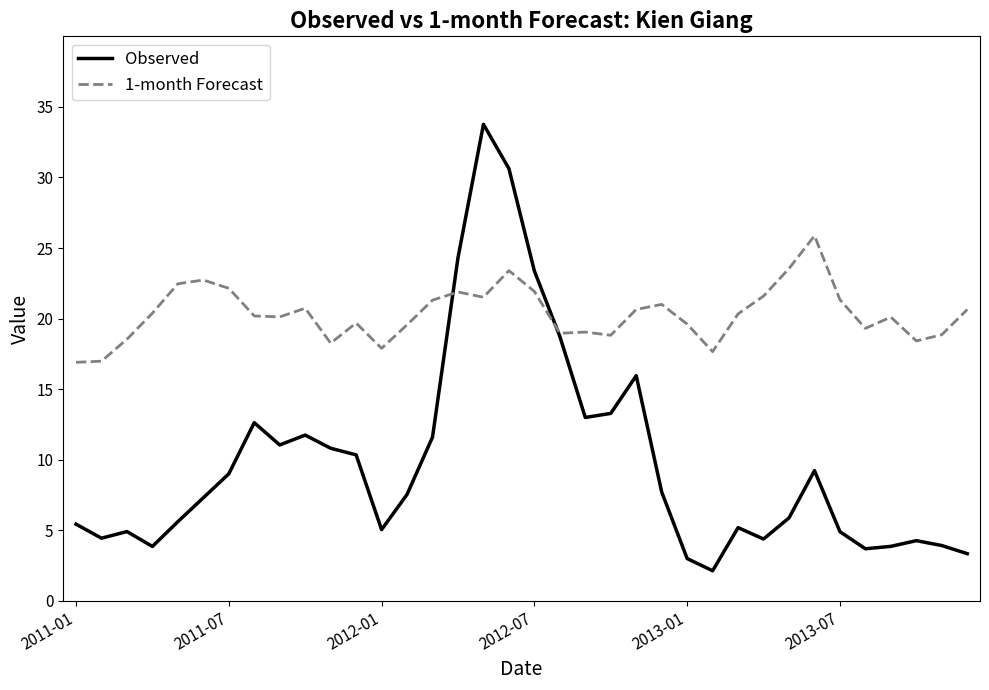

Which series has the largest range (max minus min)?

Observed